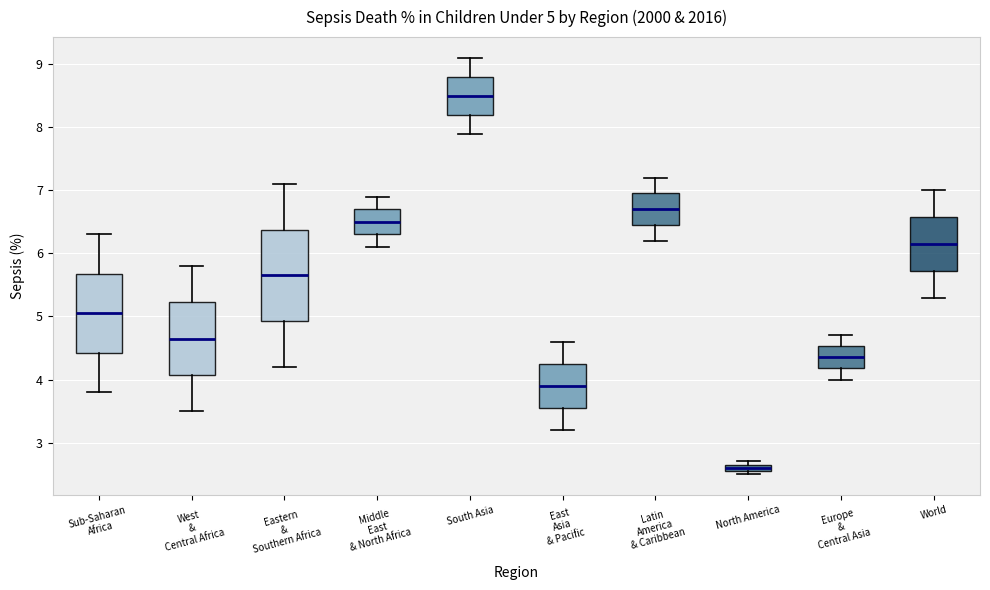

Which box's median line is the lowest?

North America